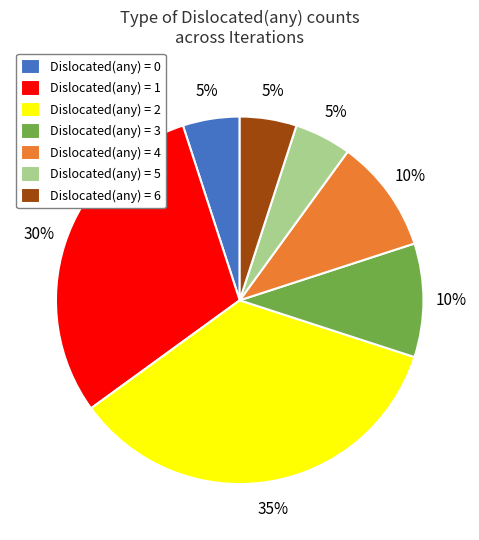

To the nearest percent, what portion does Dislocated(any) = 5 represent?

5%